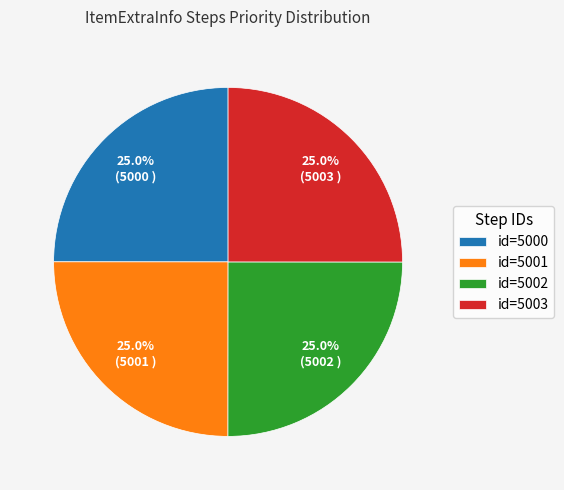

To the nearest percent, what is the average slice percentage?

25%